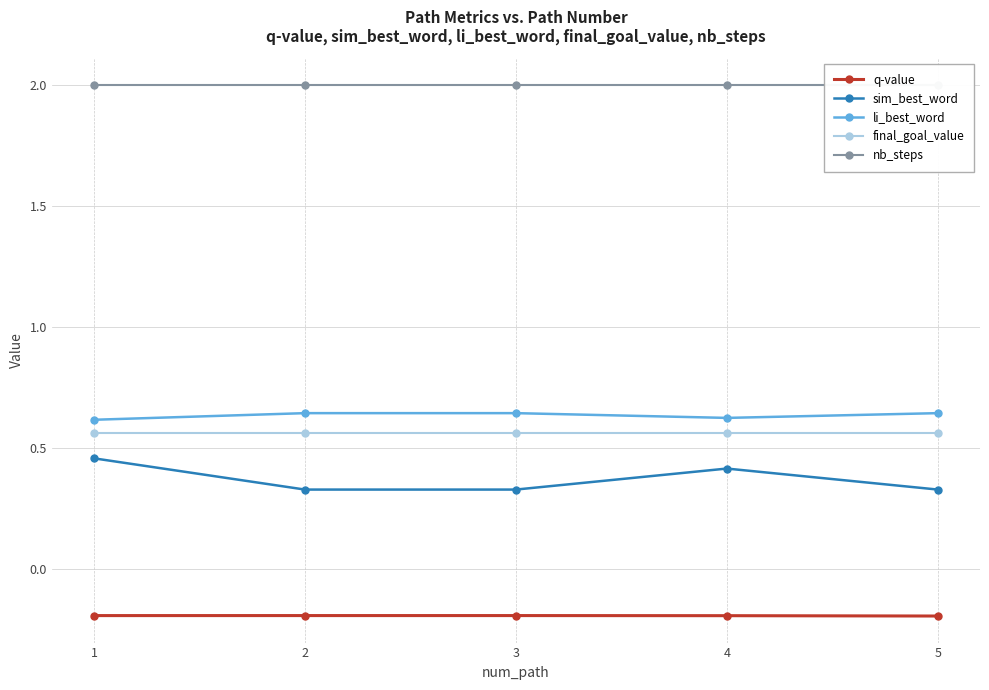

Rank the series at 5 from highest to lowest value.

nb_steps, li_best_word, final_goal_value, sim_best_word, q-value